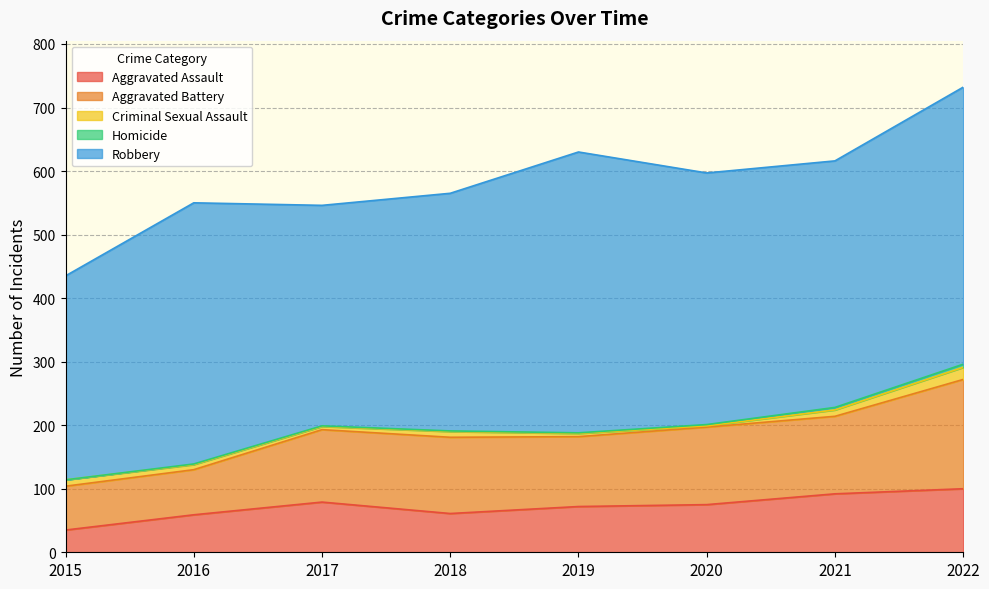

Rank the series at 2019 from highest to lowest value.

Robbery, Aggravated Battery, Aggravated Assault, Criminal Sexual Assault, Homicide